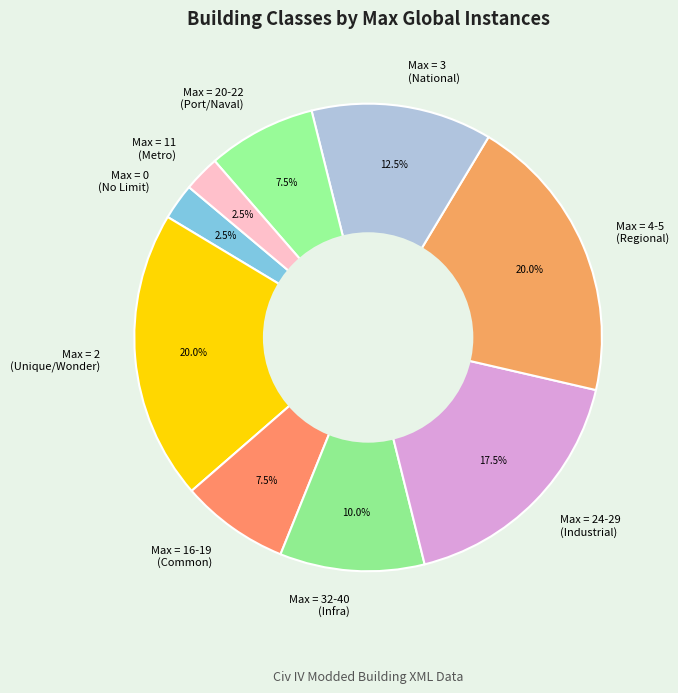

Is Max = 11 (Metro) the majority of the pie?

No